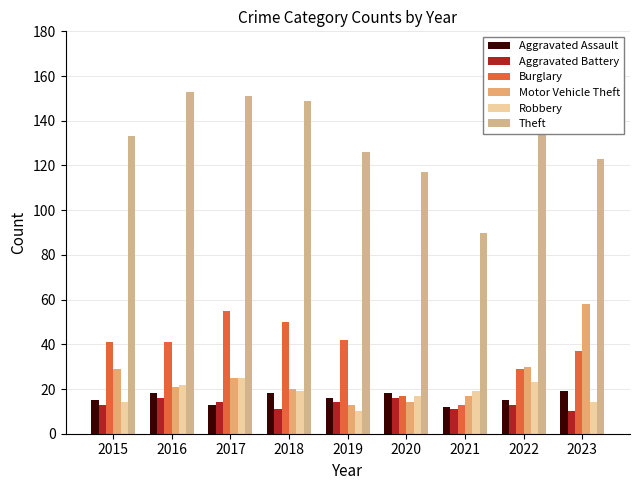

At which label does Aggravated Battery reach its peak?

2016